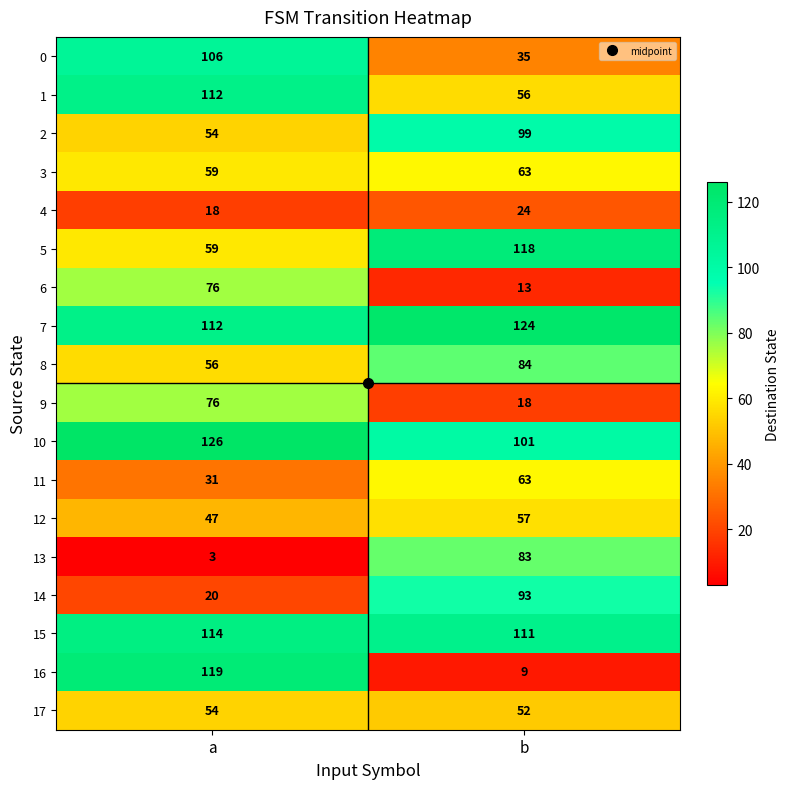

At which category is the sum across all series the highest?

a